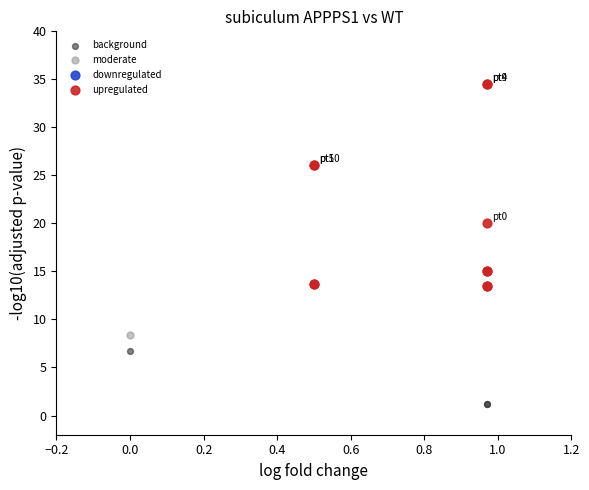

Which series contains the highest Y value?

upregulated